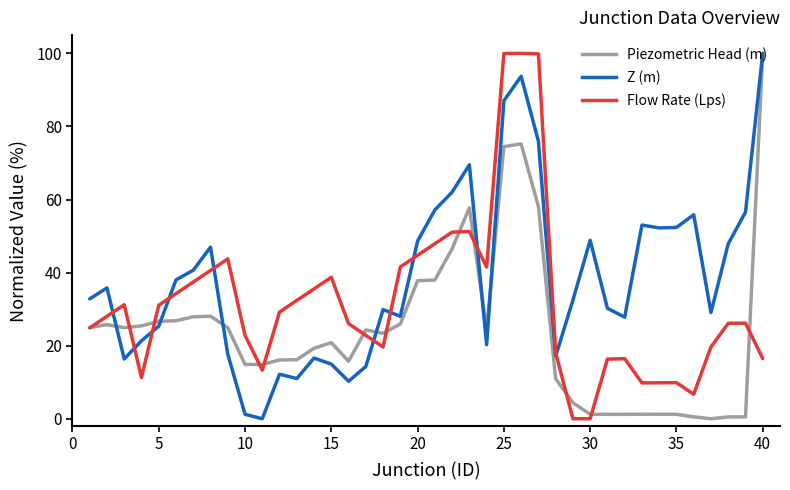

What are all the series names shown in the legend?

Piezometric Head (m), Z (m), Flow Rate (Lps)